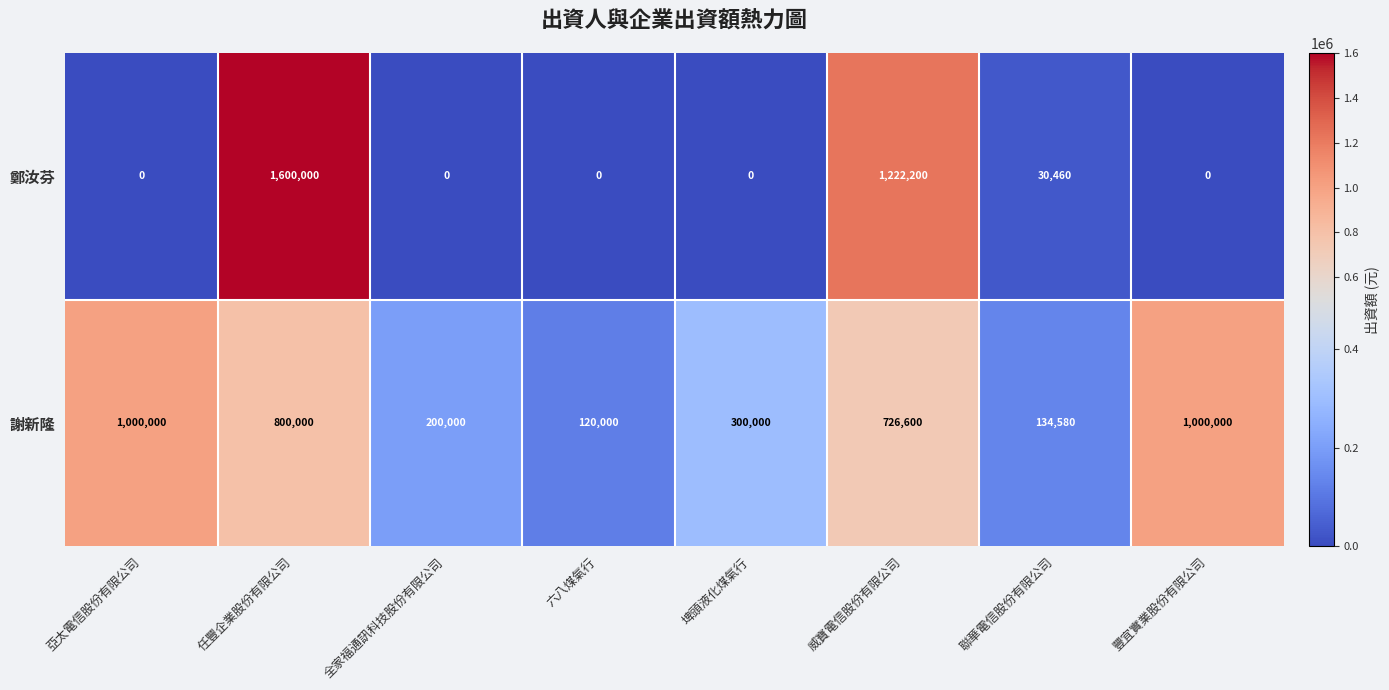

The 謝新隆 series shows 189347 at 聯華電信股份有限公司. True or false?

False